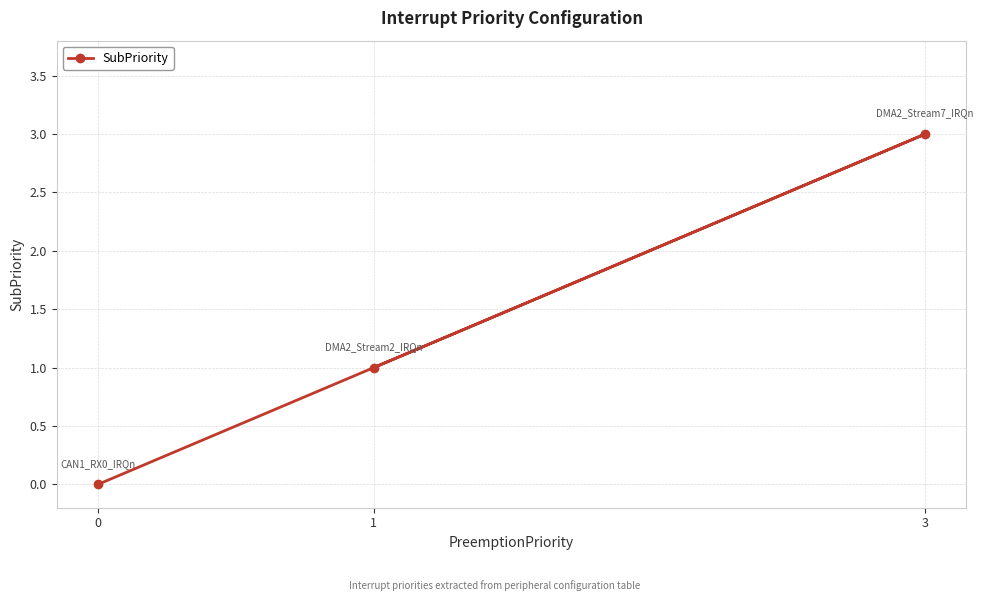

What is the approximate value at 3?

3